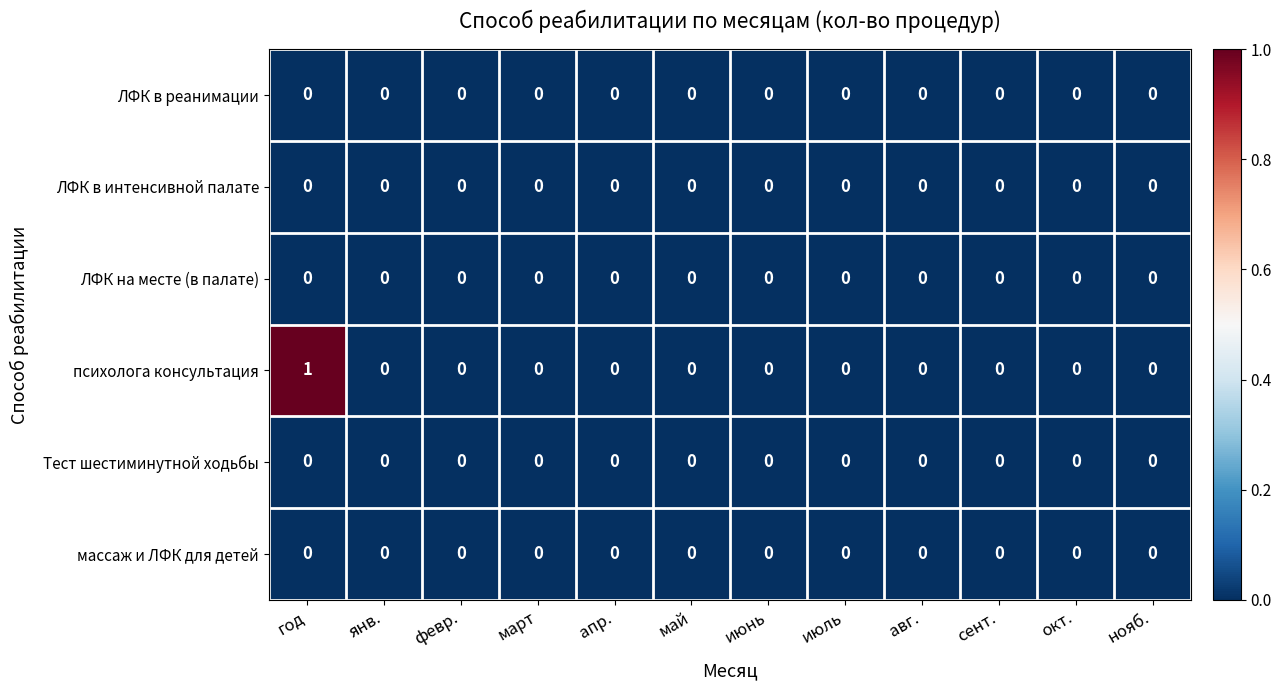

Which series has the widest spread of values?

психолога консультация